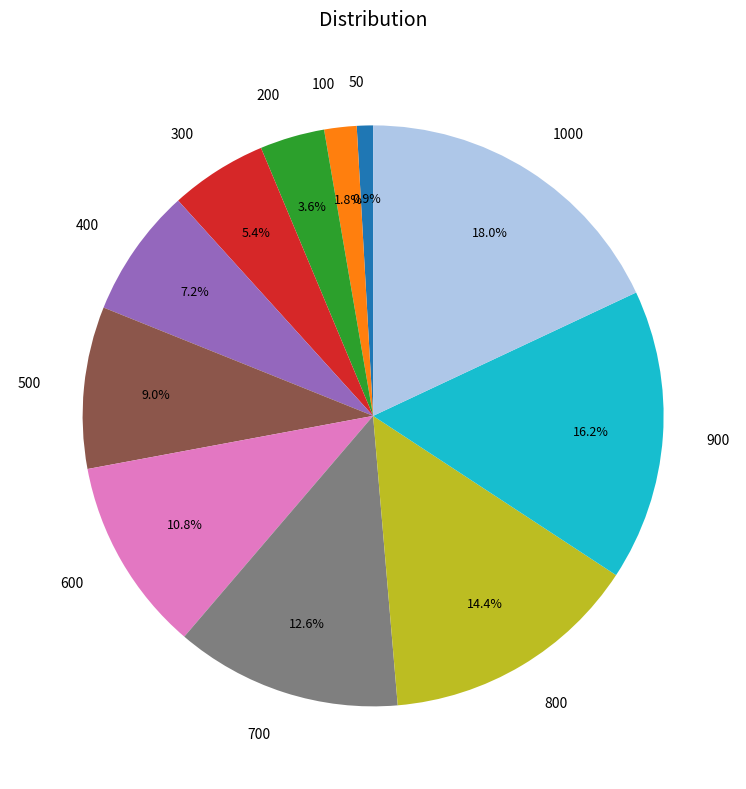

Does any single category account for the majority?

No